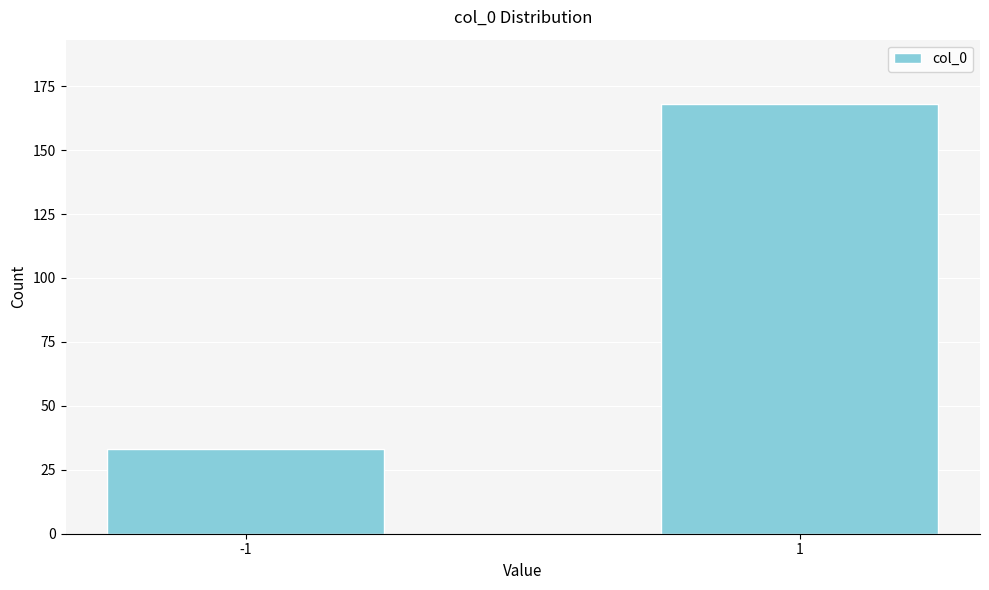

Reading left to right, transcribe all the data shown in this chart.

33	168